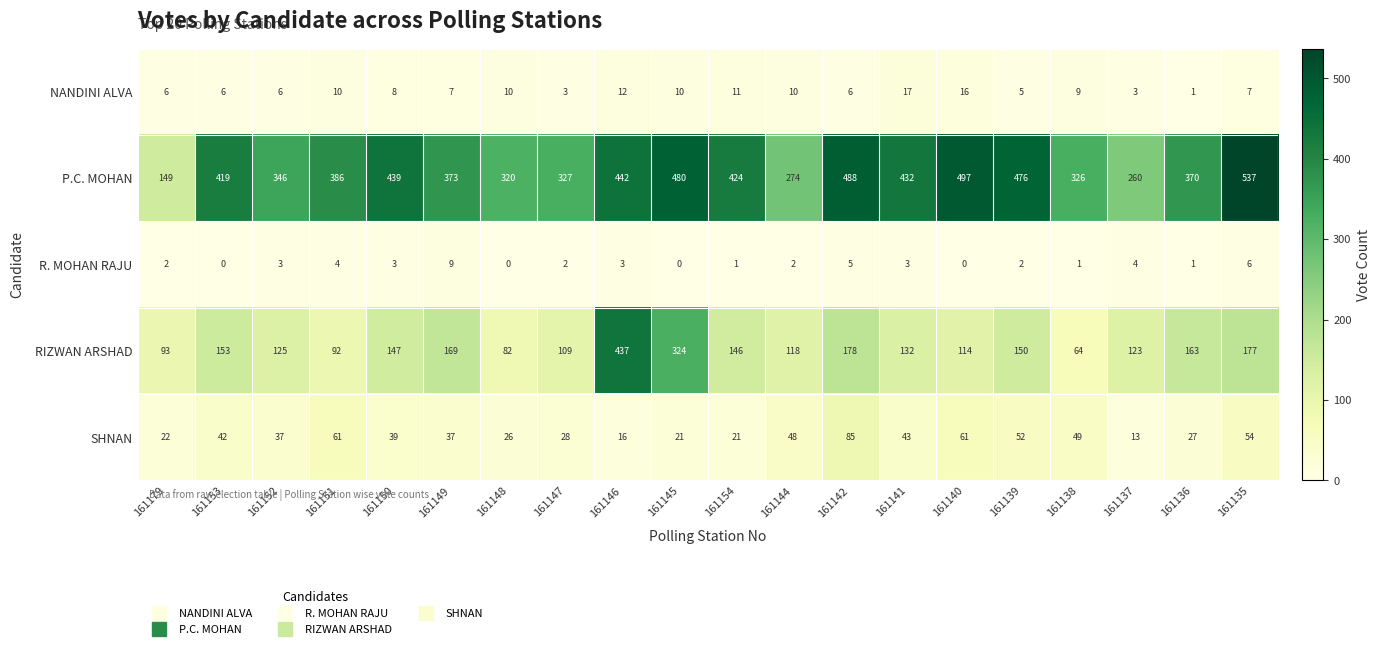

What is the total value across all series at 161139?

685